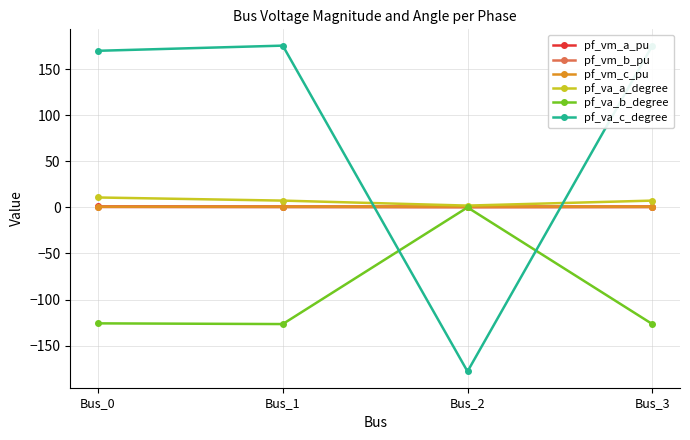

Does the chart have visible grid lines?

Yes